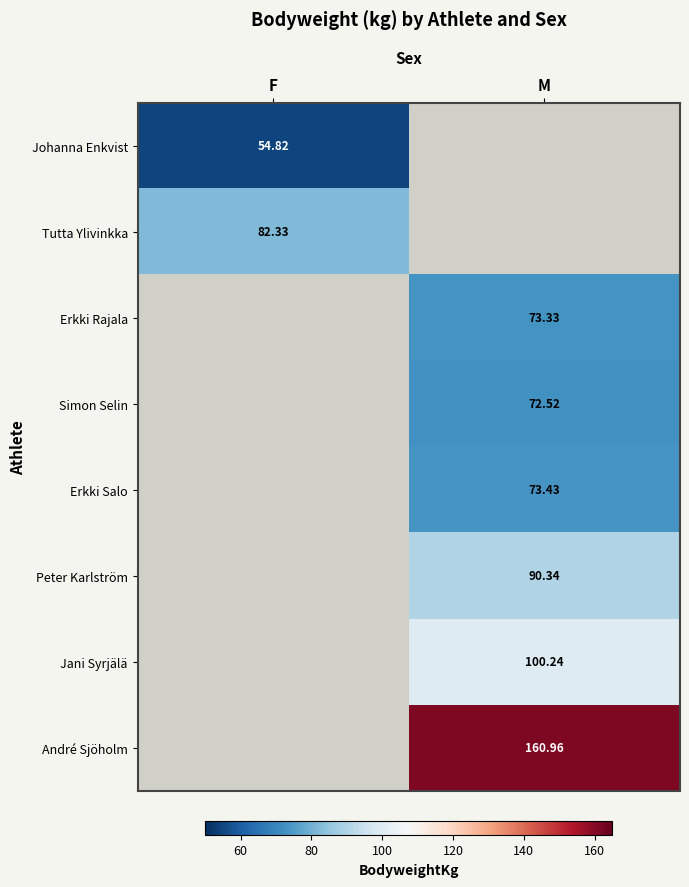

What is the difference between the highest and lowest values at F?

27.5